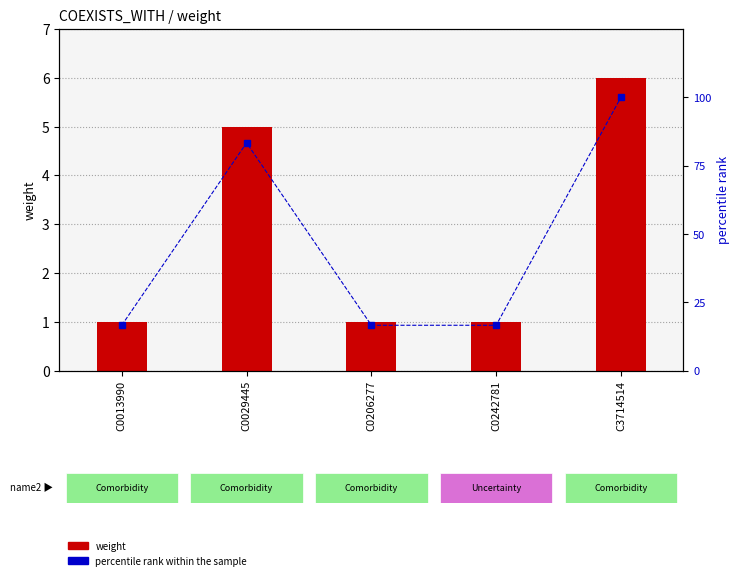

What is the difference between the percentile rank within the sample values at C0242781 and C3714514?

83.3